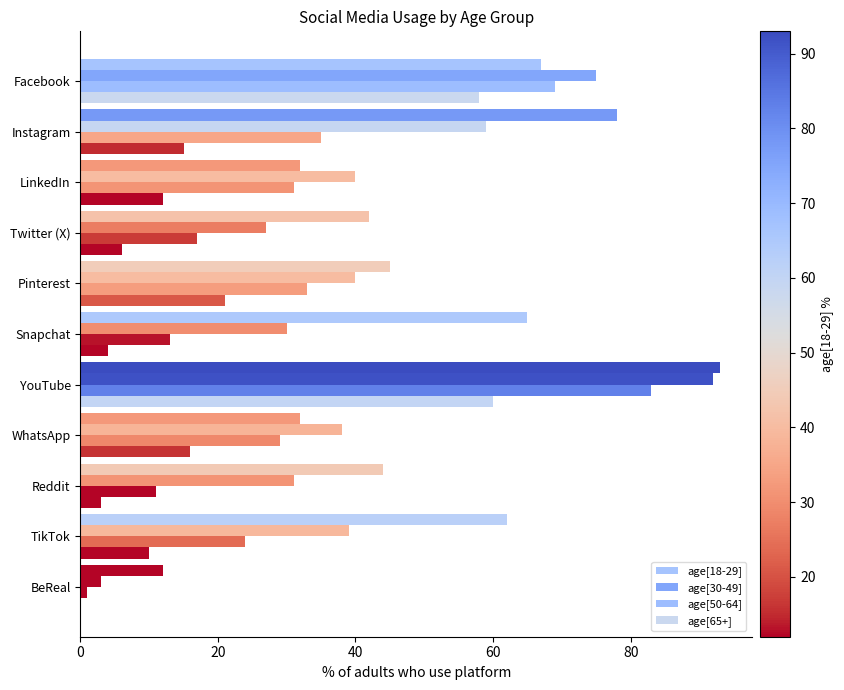

How many categories are shown in the chart?

11